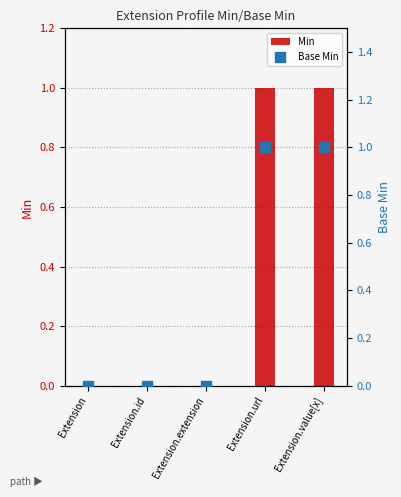

Which series reaches the minimum Y coordinate?

Min